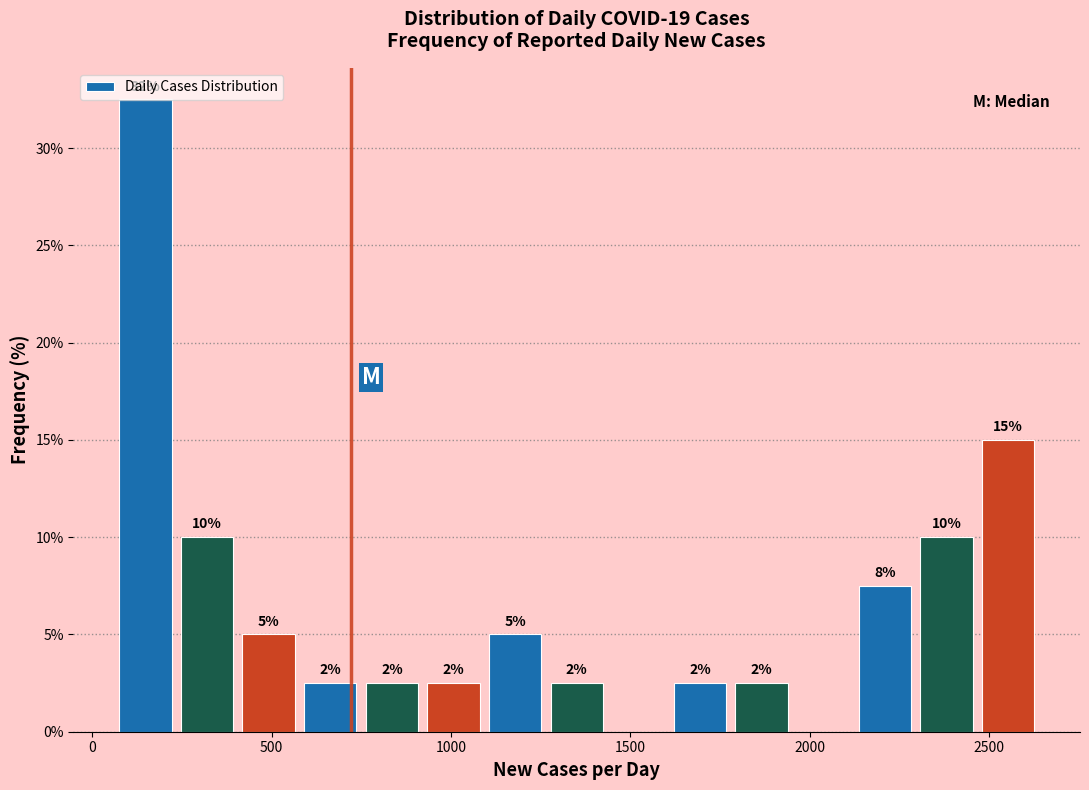

Read against the x-axis, roughly where is the centre of the tallest bar?

150